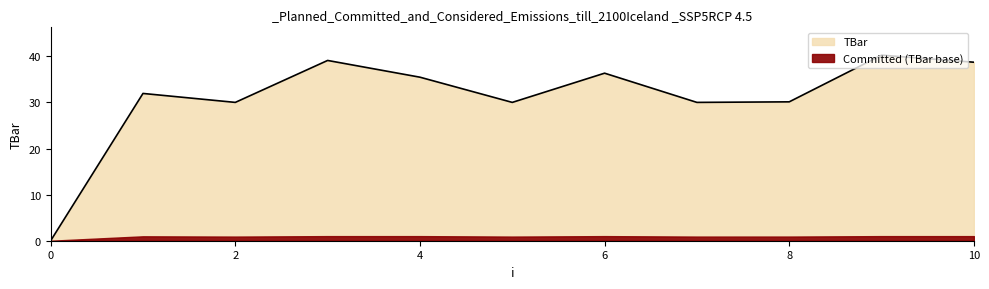

Which has a higher value, 5 or 0?

5